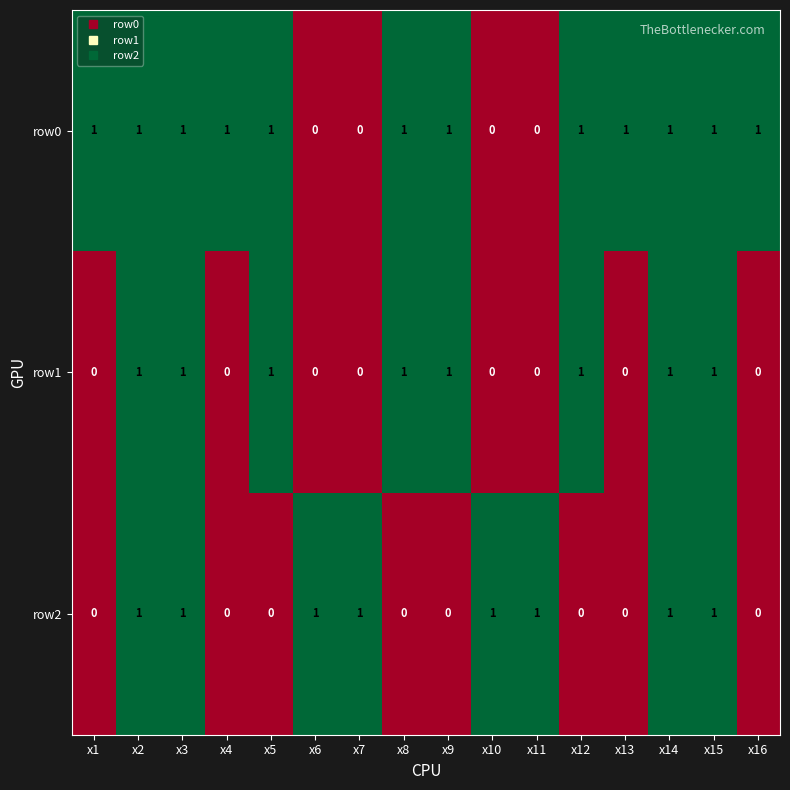

Which series changed the most between x8 and x13?

row1